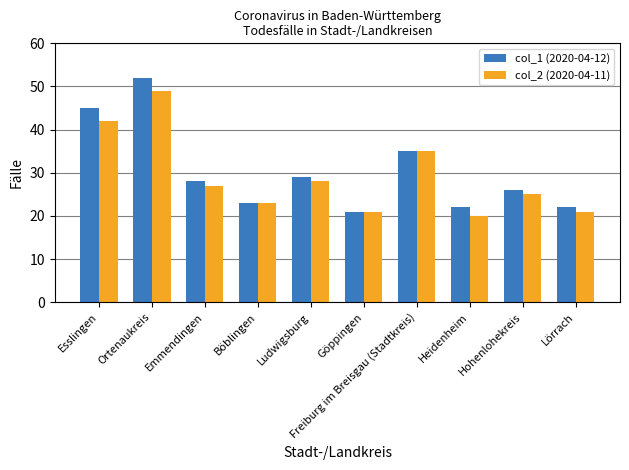

The col_1 (2020-04-12) series shows 45 at Esslingen. True or false?

True